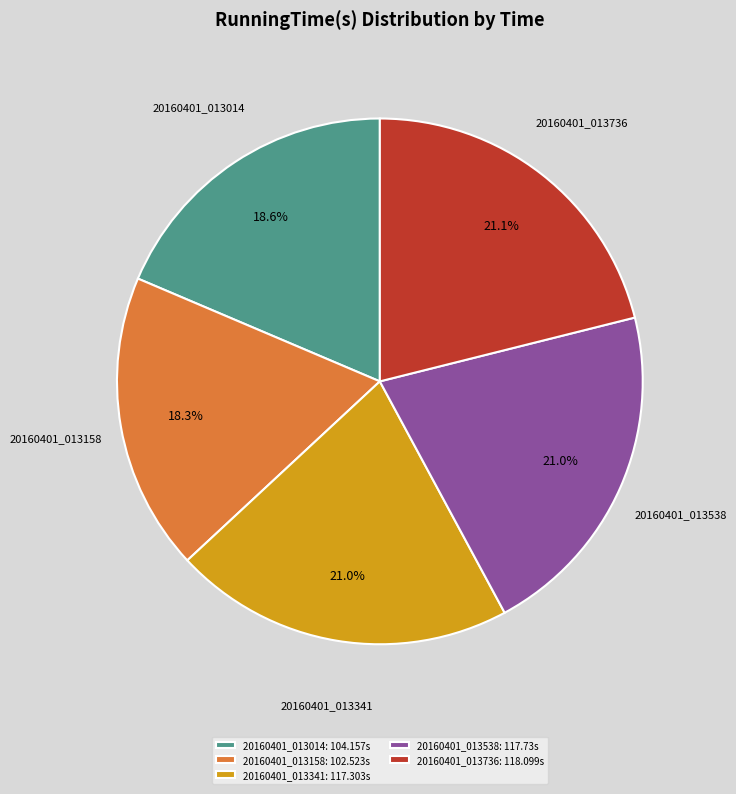

Count the number of slices in the pie.

5